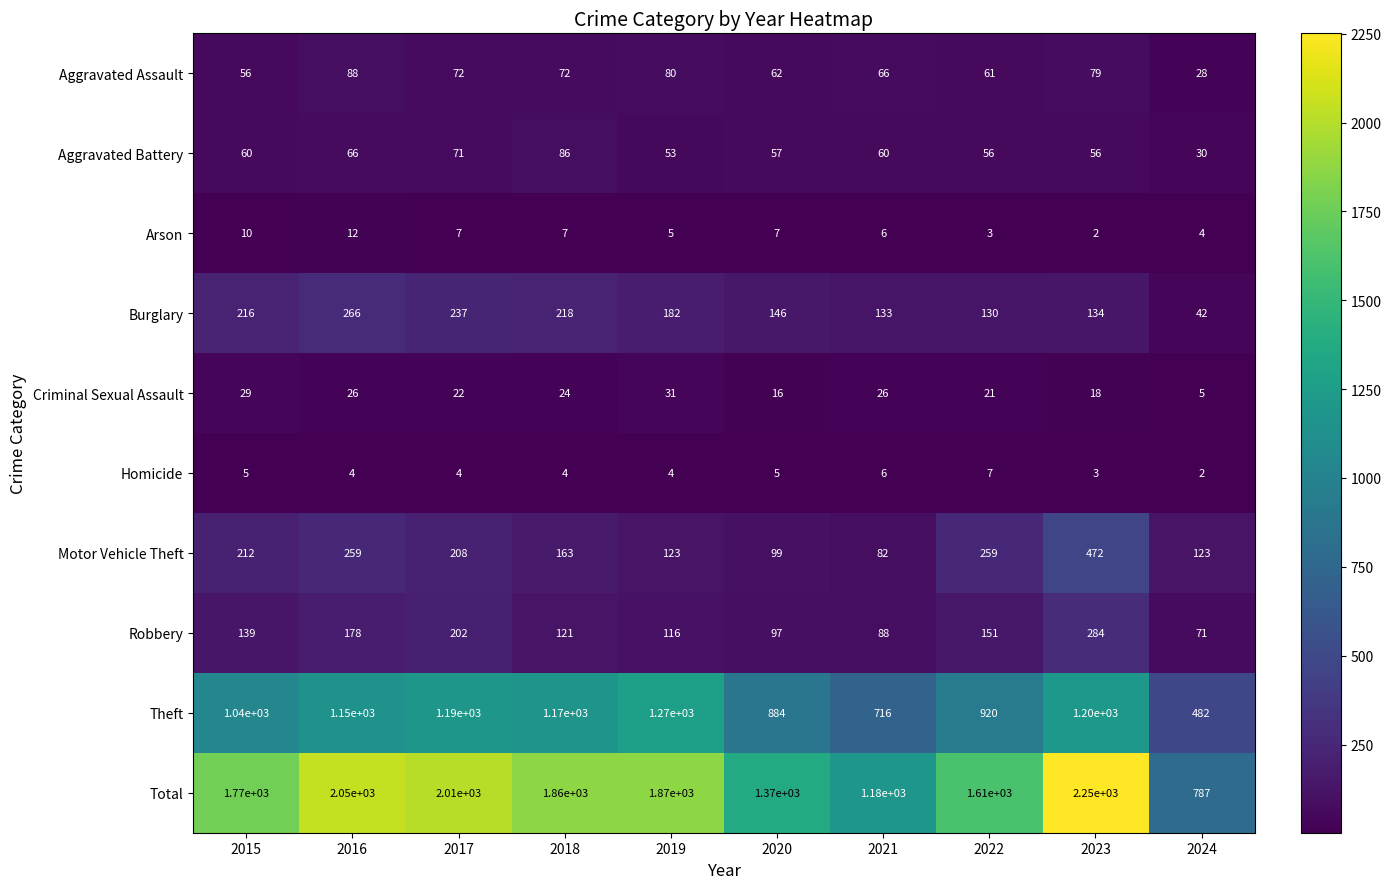

What is the spread (max minus min) of values at 2020?

1365